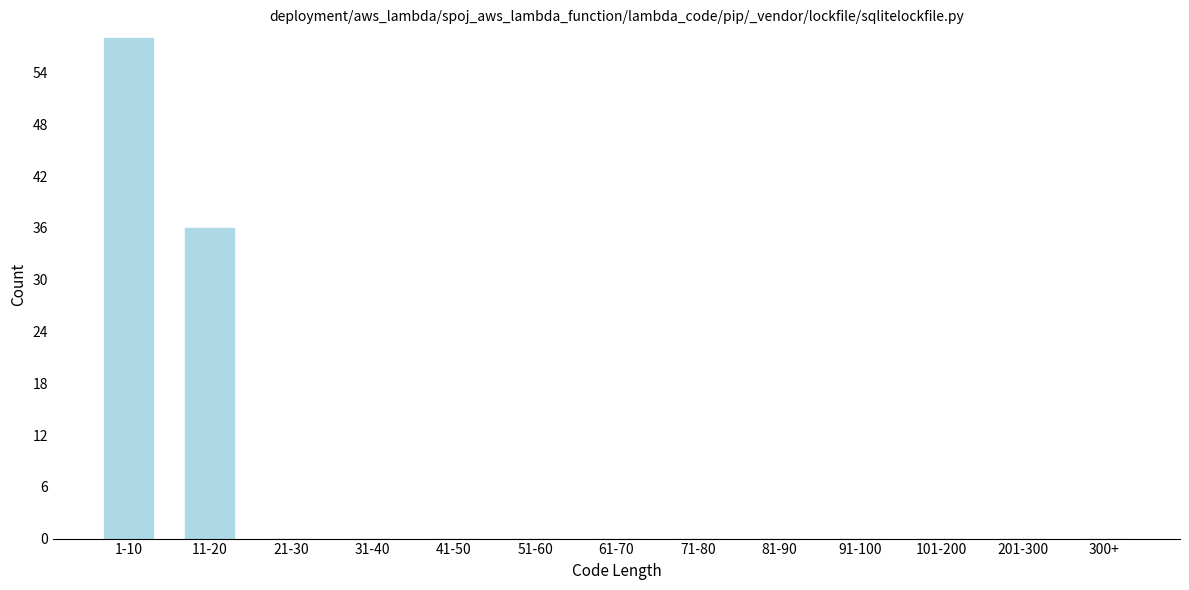

Reading left to right, list all the values displayed in this chart.

1-10=58	11-20=36	21-30=0	31-40=0	41-50=0	51-60=0	61-70=0	71-80=0	81-90=0	91-100=0	101-200=0	201-300=0	300+=0